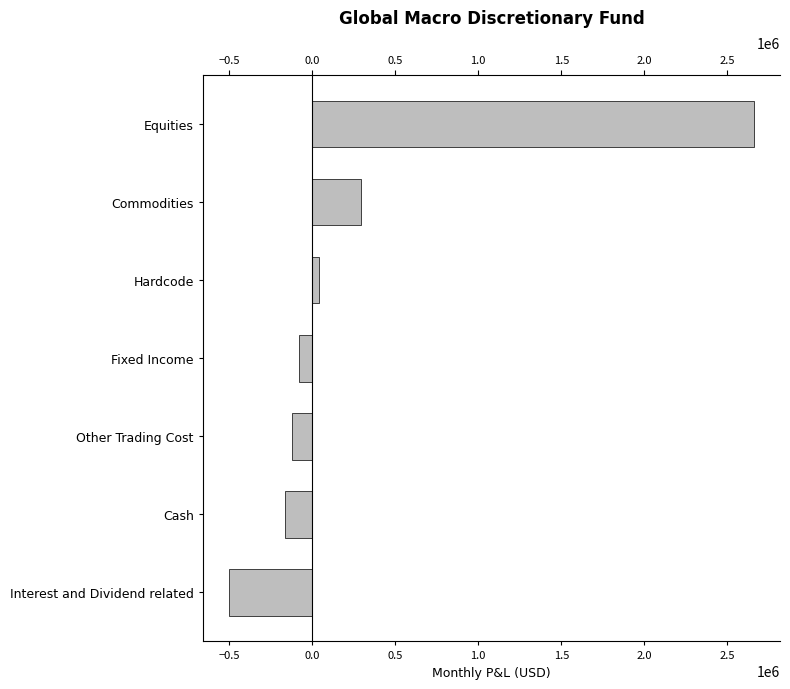

Is it true that the value at Cash is -54969.5?

False